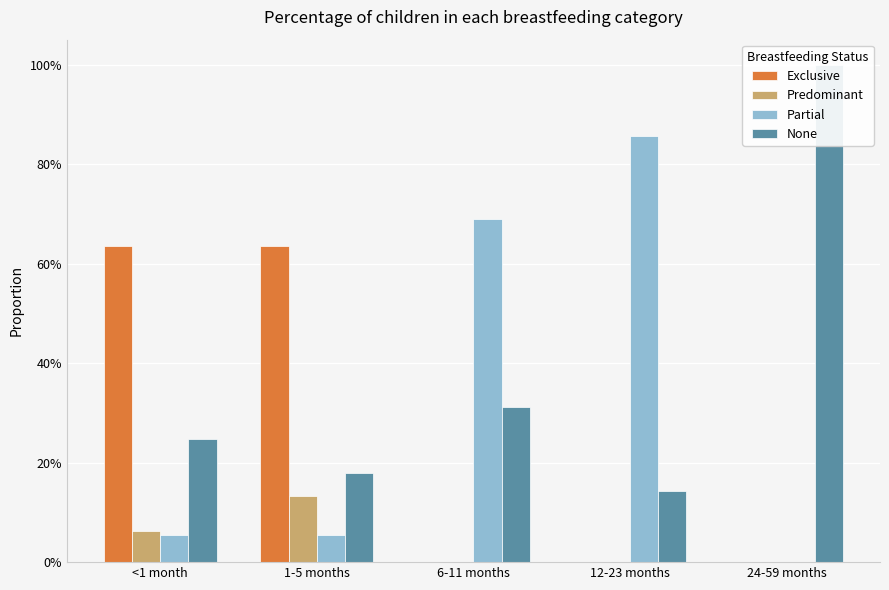

What is the approximate value of Partial at 1-5 months?

0.1